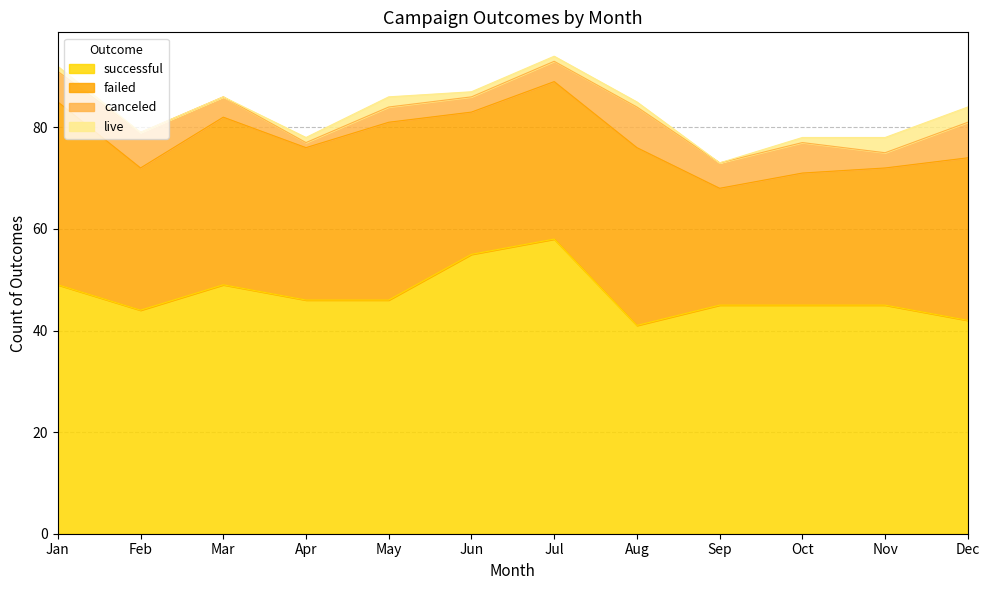

What is the total value across all series at Aug?

85